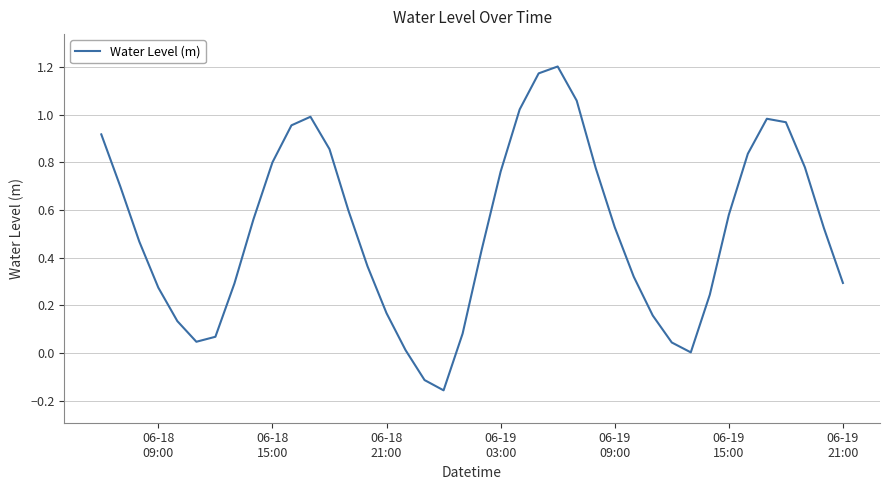

What is the difference between the maximum and minimum values?

1.4